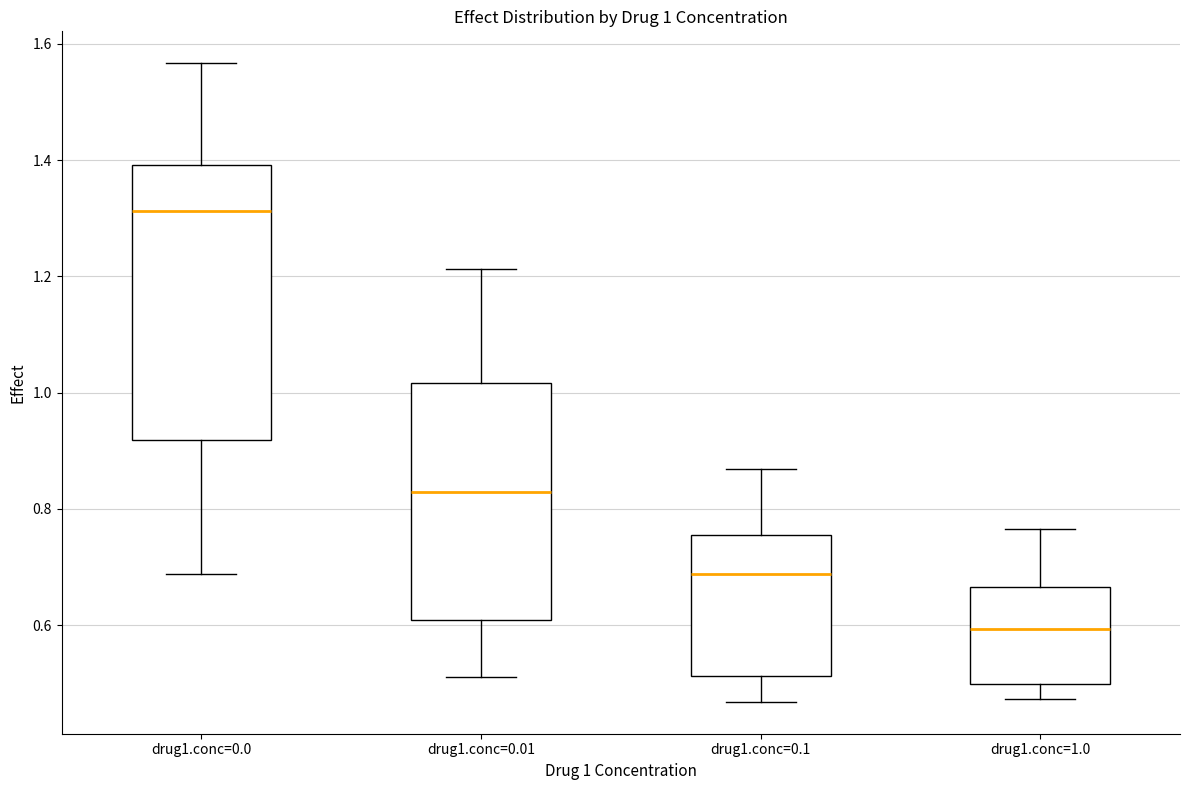

Which box's median line is the highest?

drug1.conc=0.0